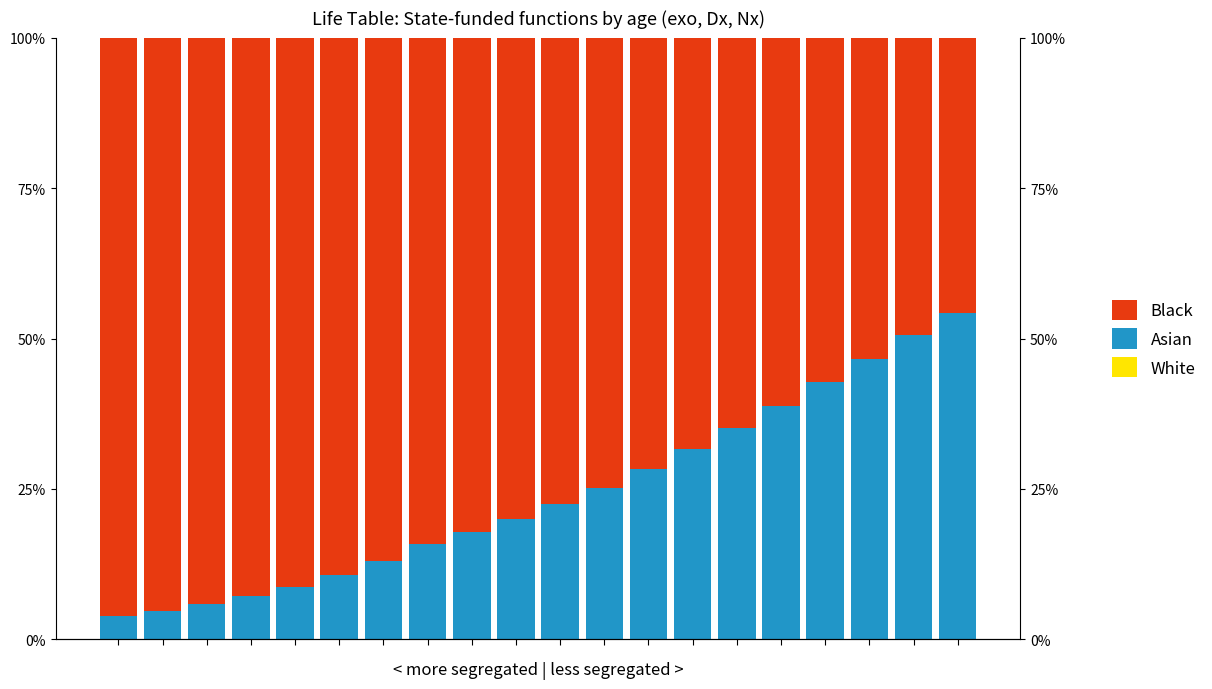

Which series has the widest spread of values?

Asian